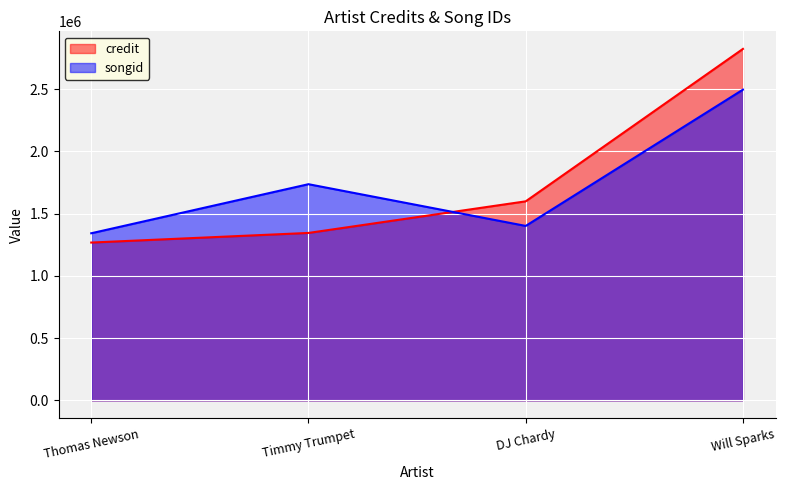

List the series in order of their overall mean, lowest first.

songid, credit